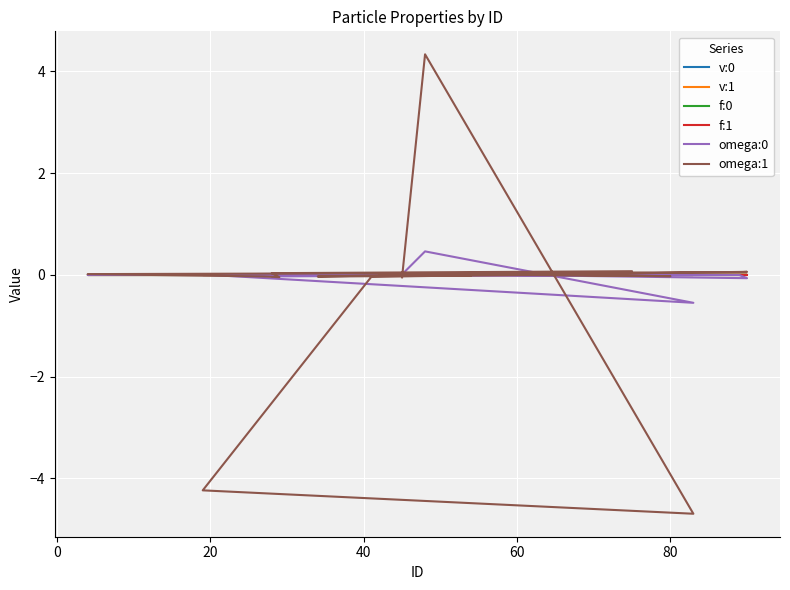

True or false: f:1 and omega:0 cross at least once.

True